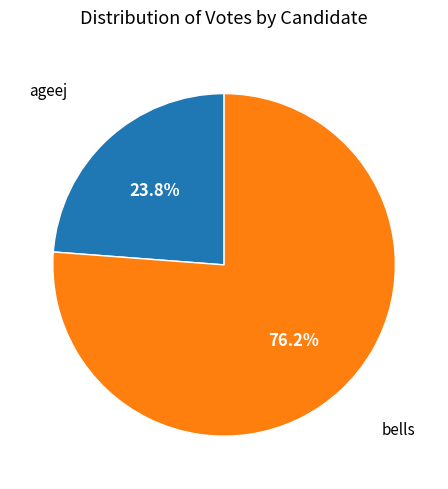

Rank the categories by value from highest to lowest.

bells, ageej